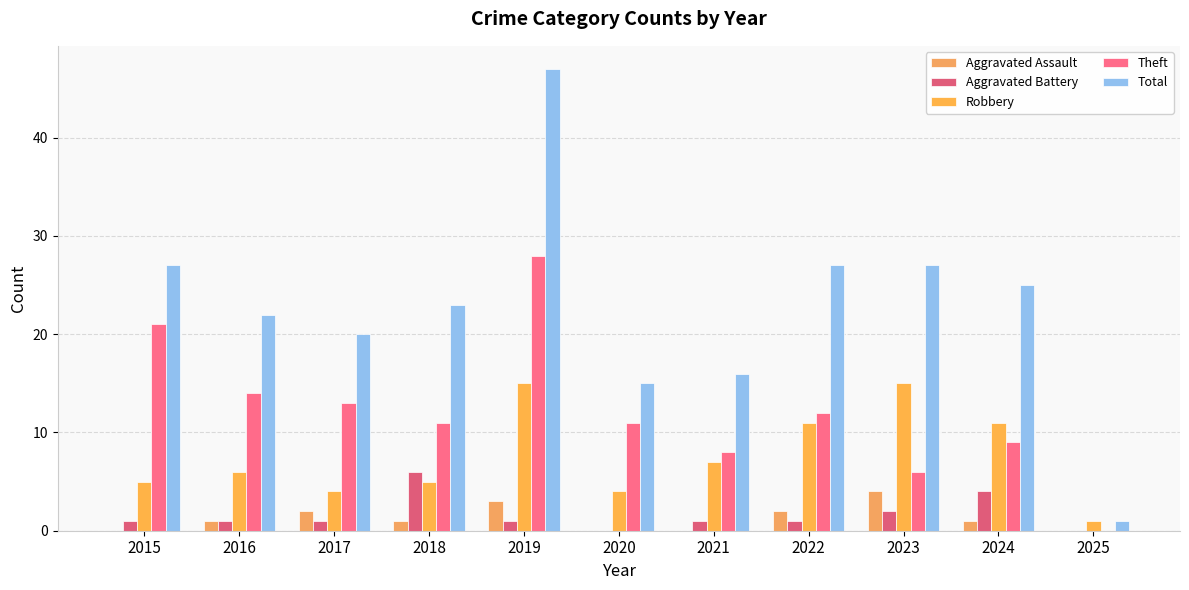

Reading left to right, transcribe all the data shown in this chart.

Aggravated Assault: 0	1	2	1	3	0	0	2	4	1	0
Aggravated Battery: 1	1	1	6	1	0	1	1	2	4	0
Robbery: 5	6	4	5	15	4	7	11	15	11	1
Theft: 21	14	13	11	28	11	8	12	6	9	0
Total: 27	22	20	23	47	15	16	27	27	25	1